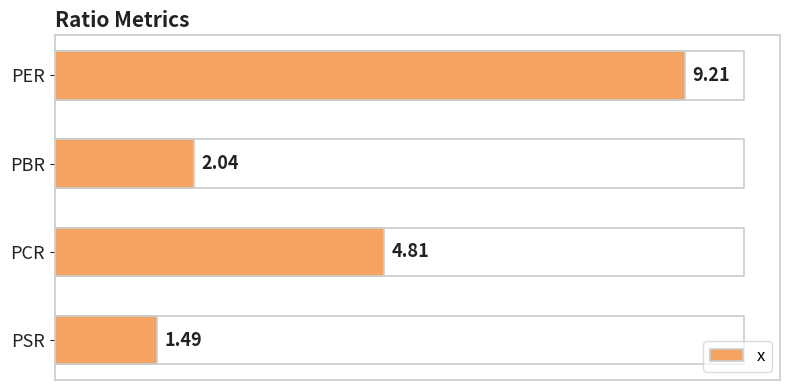

Where is the data nearest to the value 5?

PCR